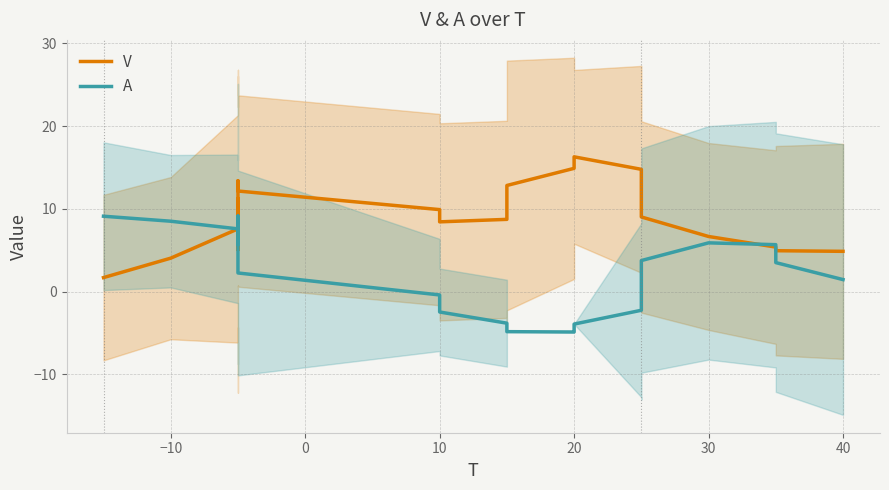

What is the approximate value of V at −10?

4.0